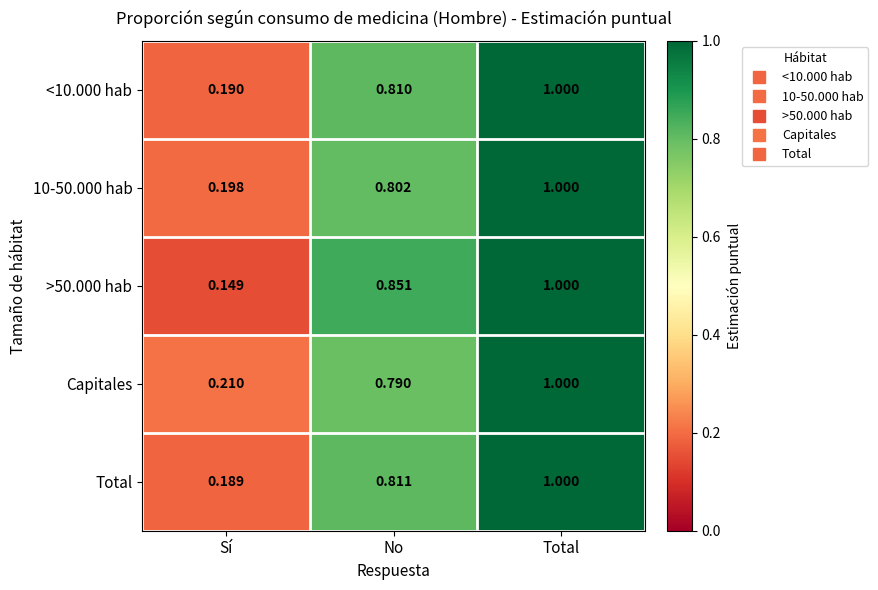

At which label is 10-50.000 hab closest to 0?

Sí